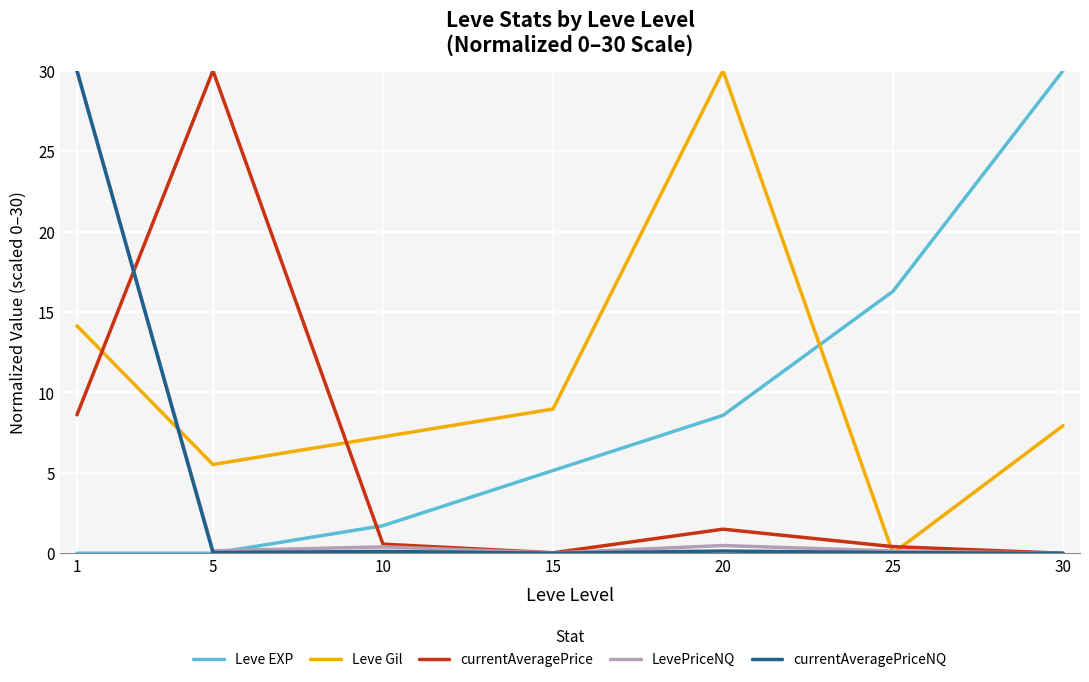

In currentAveragePrice, how many points are lower than both neighbors (excluding endpoints)?

1